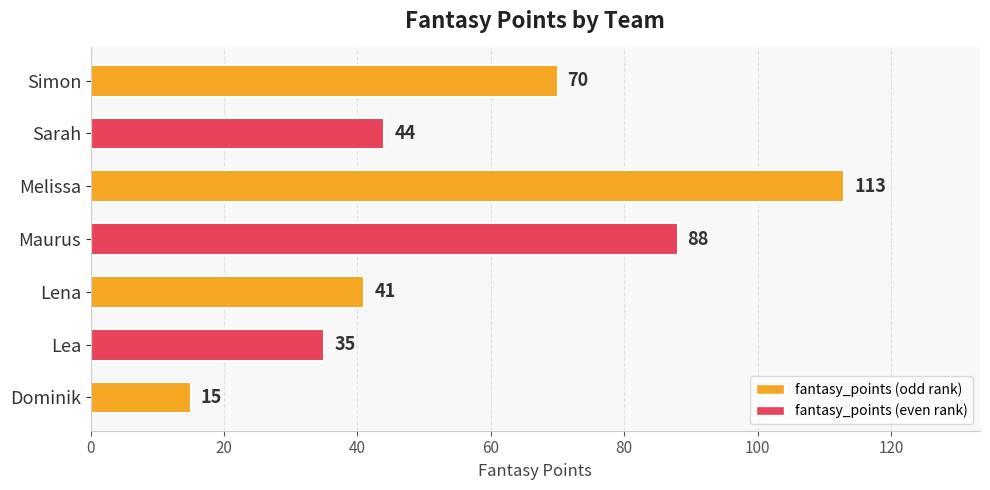

At which label is the value closest to 64?

Simon